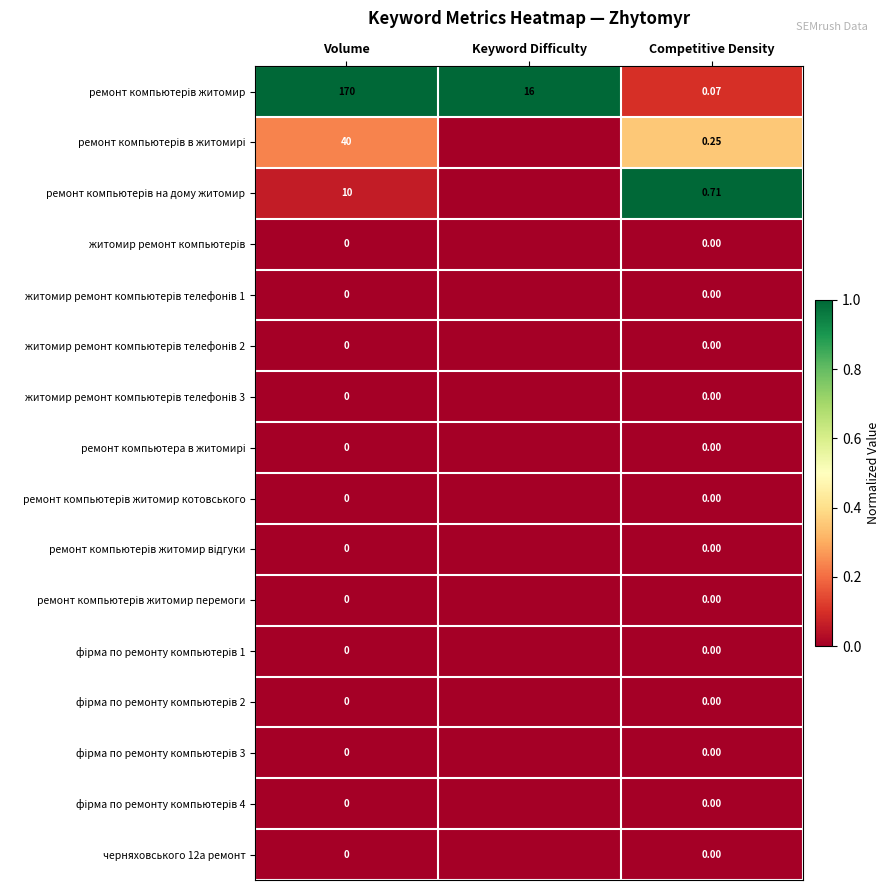

Where is житомир ремонт компьютерів телефонів 2 nearest to the value 0?

Volume